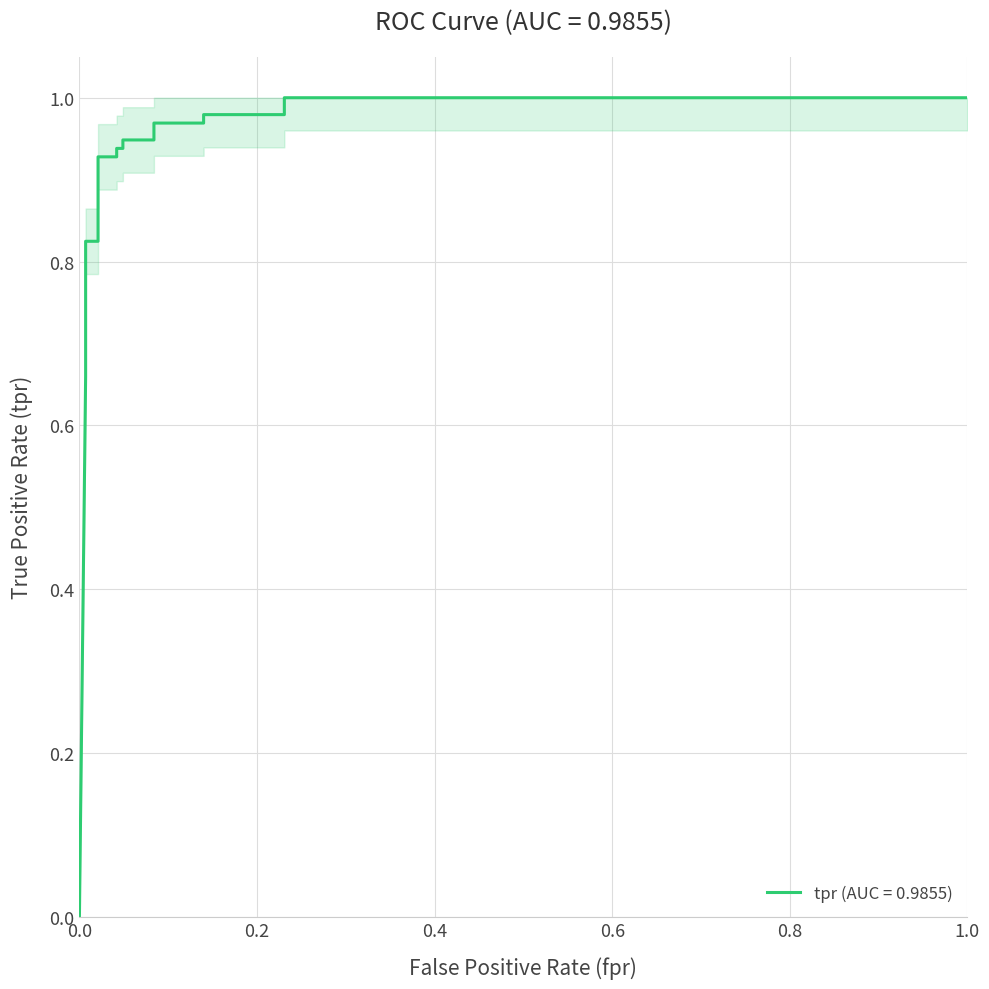

How many distinct data groups are displayed?

1